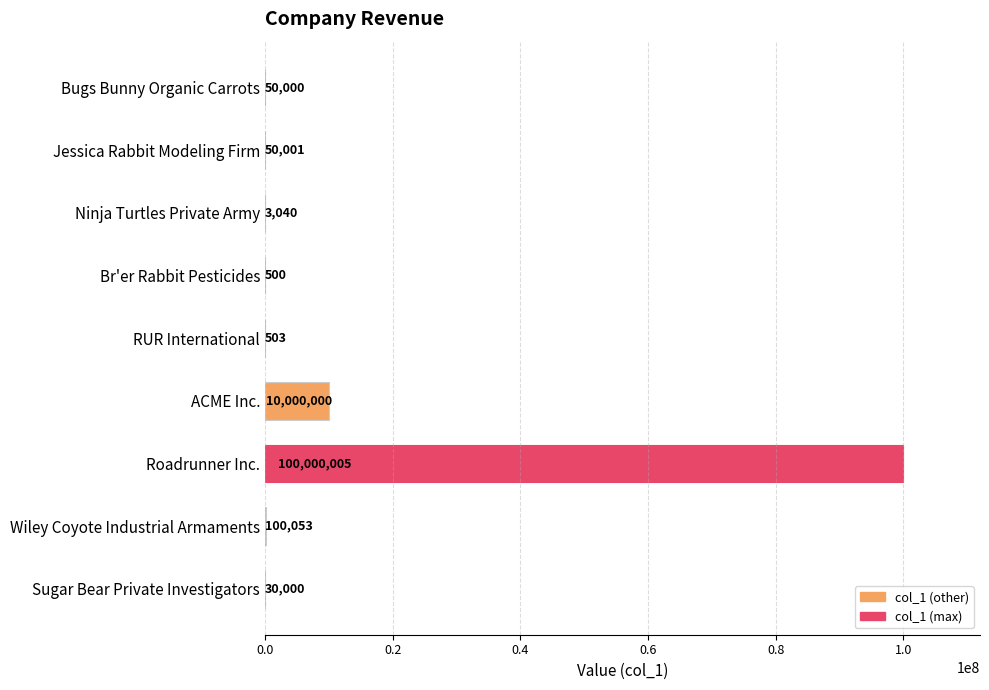

What is the change in value from Jessica Rabbit Modeling Firm to Roadrunner Inc.?

+99950004